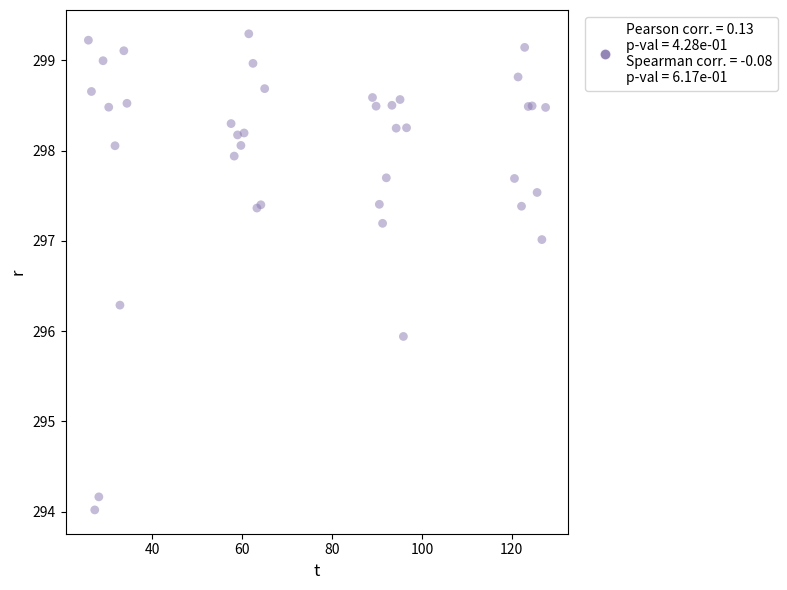

What Y value in the scatter plot is closest to 296?

295.9